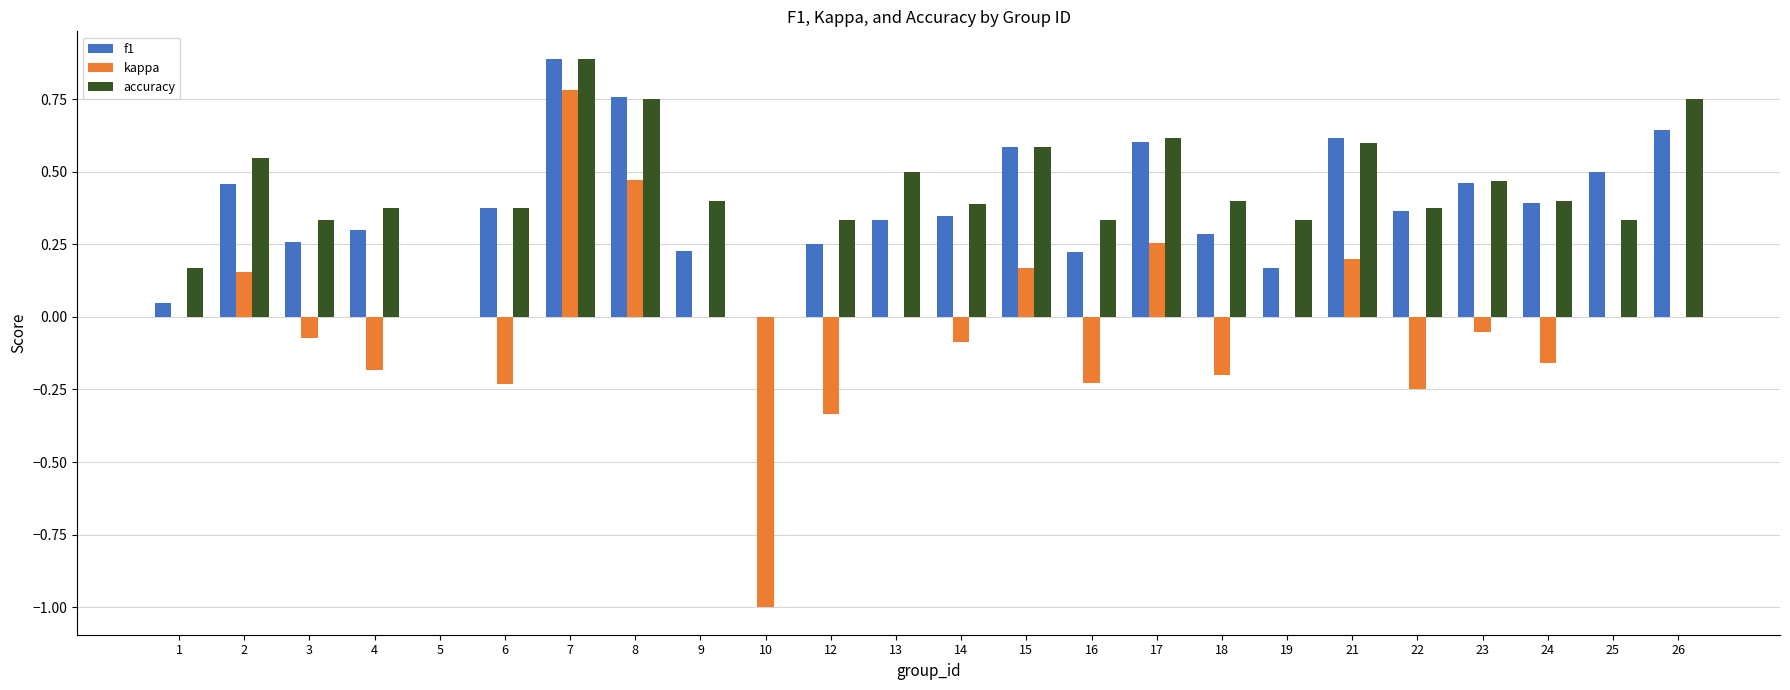

What is the sum of the accuracy values at 15 and 21?

1.2